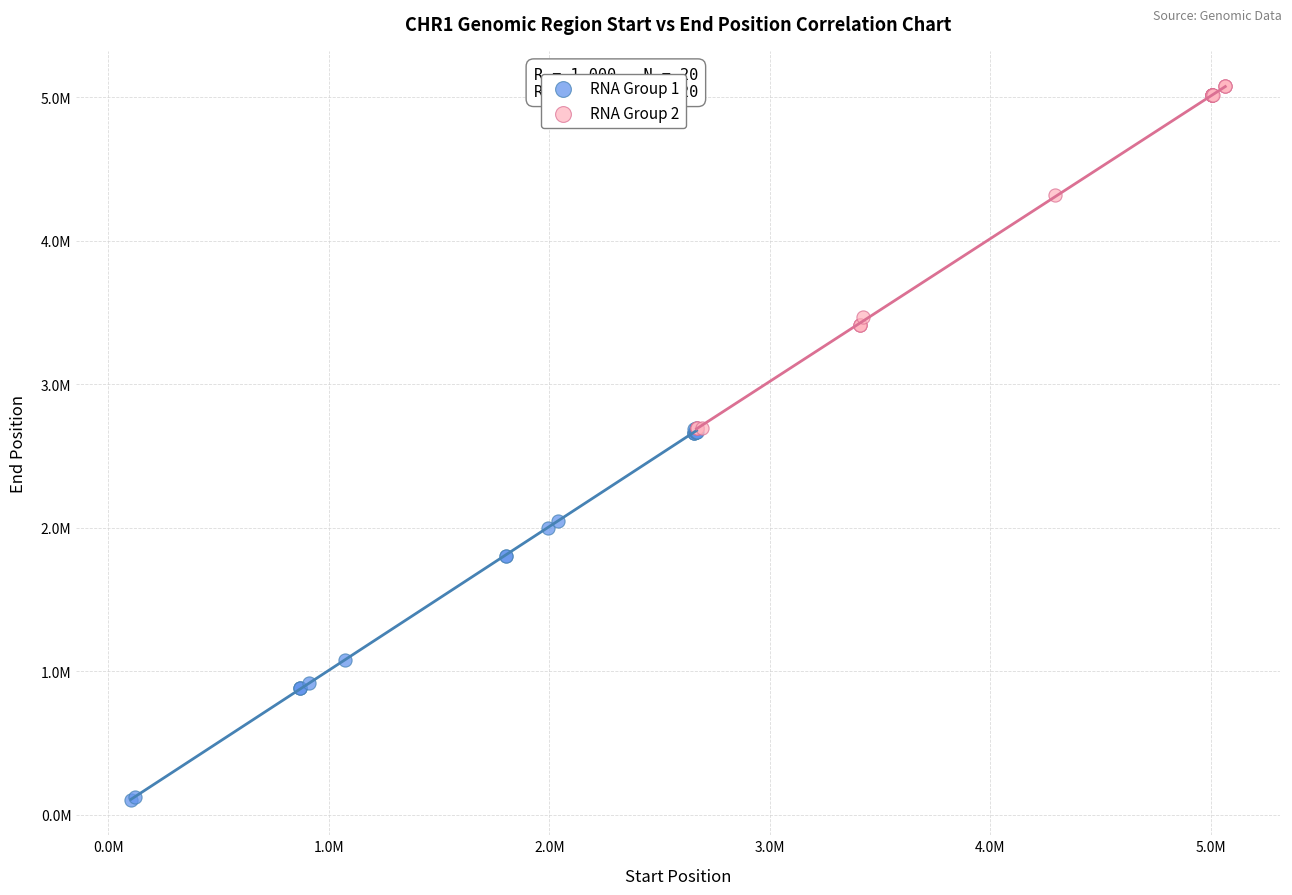

Which series reaches the minimum Y coordinate?

RNA Group 1